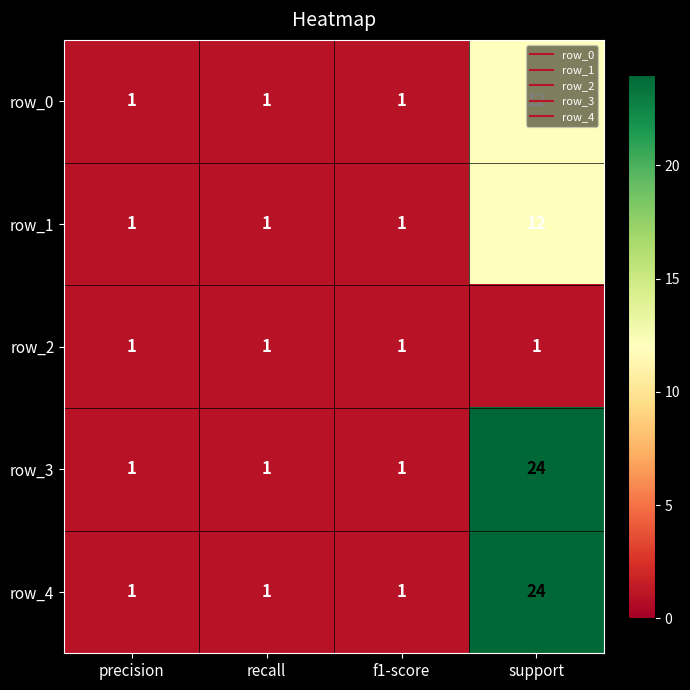

Reading left to right, transcribe all the data shown in this chart.

row_0: precision=1	recall=1	f1-score=1	support=12
row_1: precision=1	recall=1	f1-score=1	support=12
row_2: precision=1	recall=1	f1-score=1	support=1
row_3: precision=1	recall=1	f1-score=1	support=24
row_4: precision=1	recall=1	f1-score=1	support=24